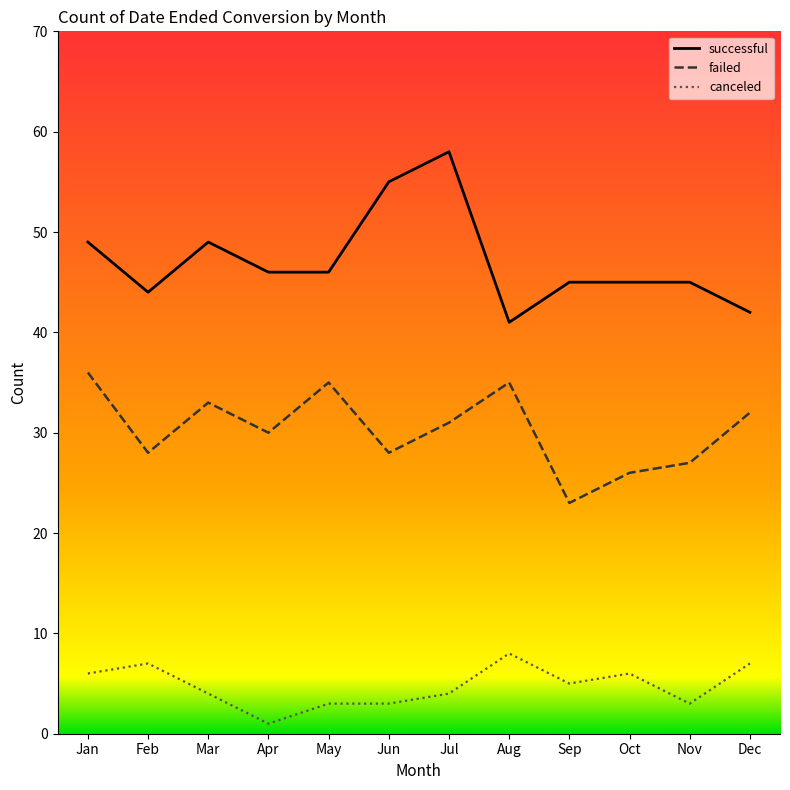

Where is the first local maximum for canceled?

Feb